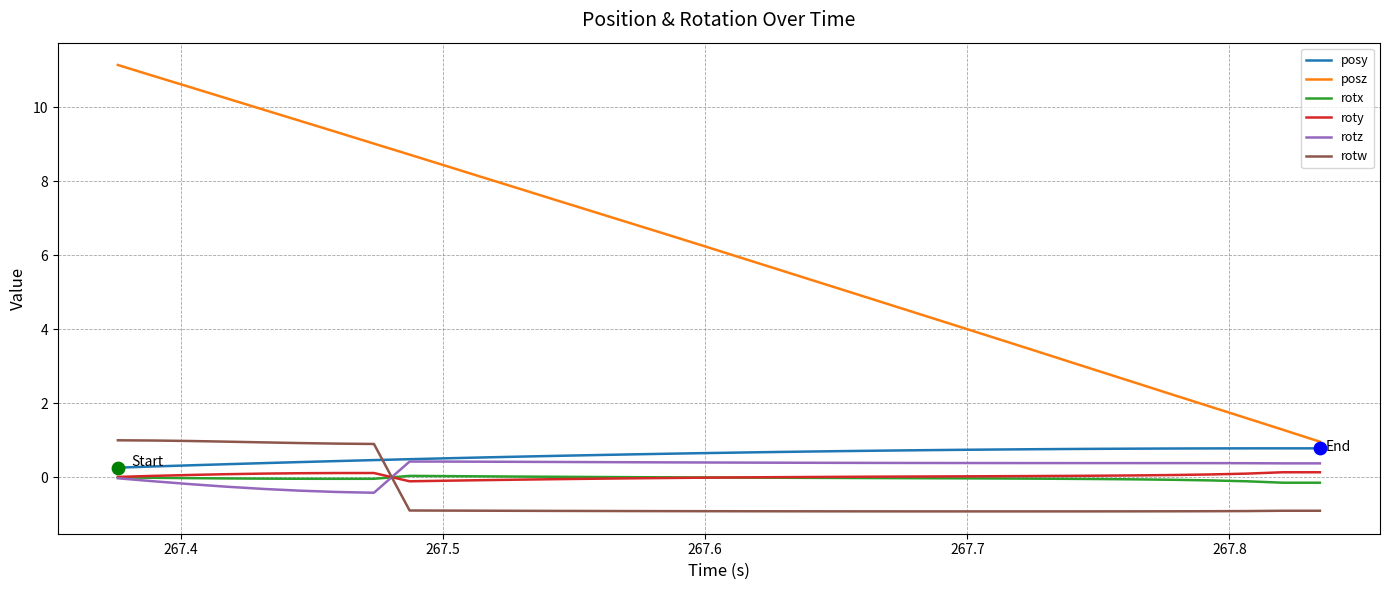

Which series has the largest total across all categories?

posz